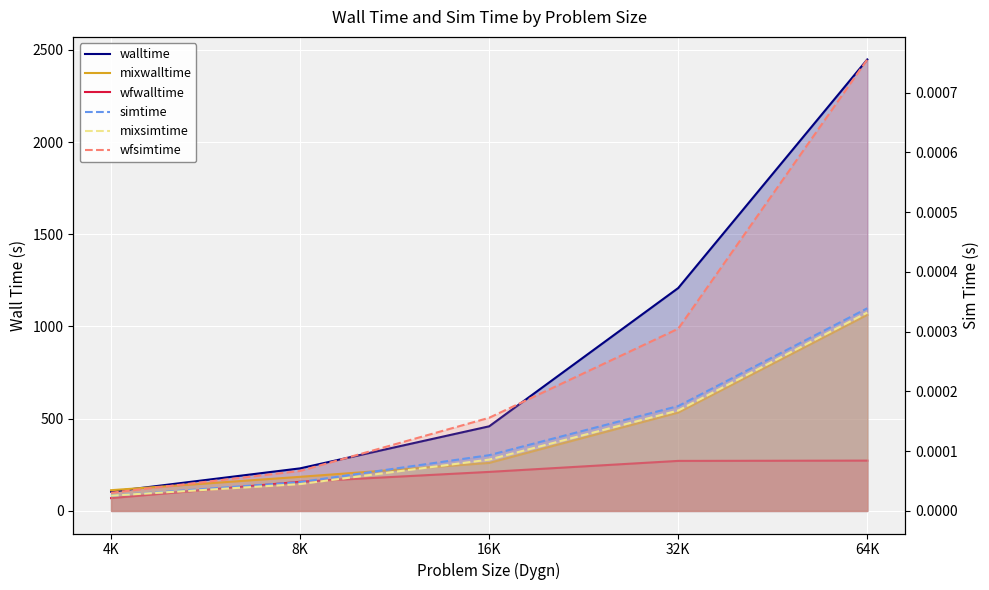

Rank the series at 4K from lowest to highest value.

simtime, mixsimtime, wfsimtime, wfwalltime, walltime, mixwalltime